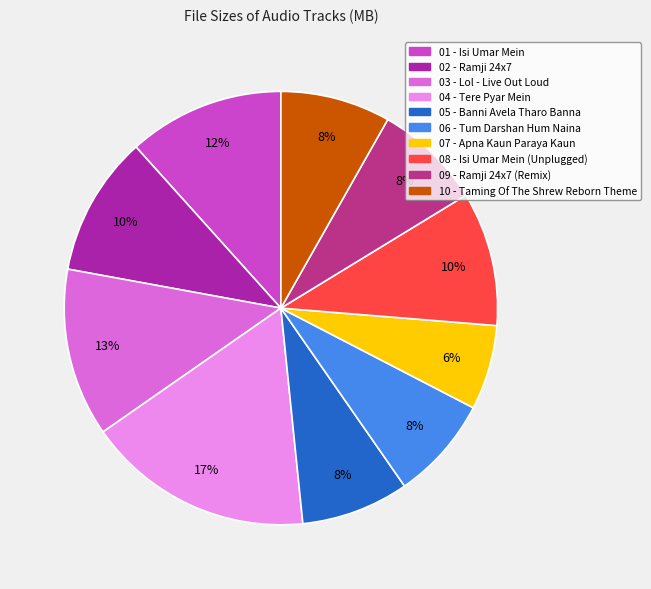

To the nearest percent, what is the difference between the largest and smallest slice percentages?

11%